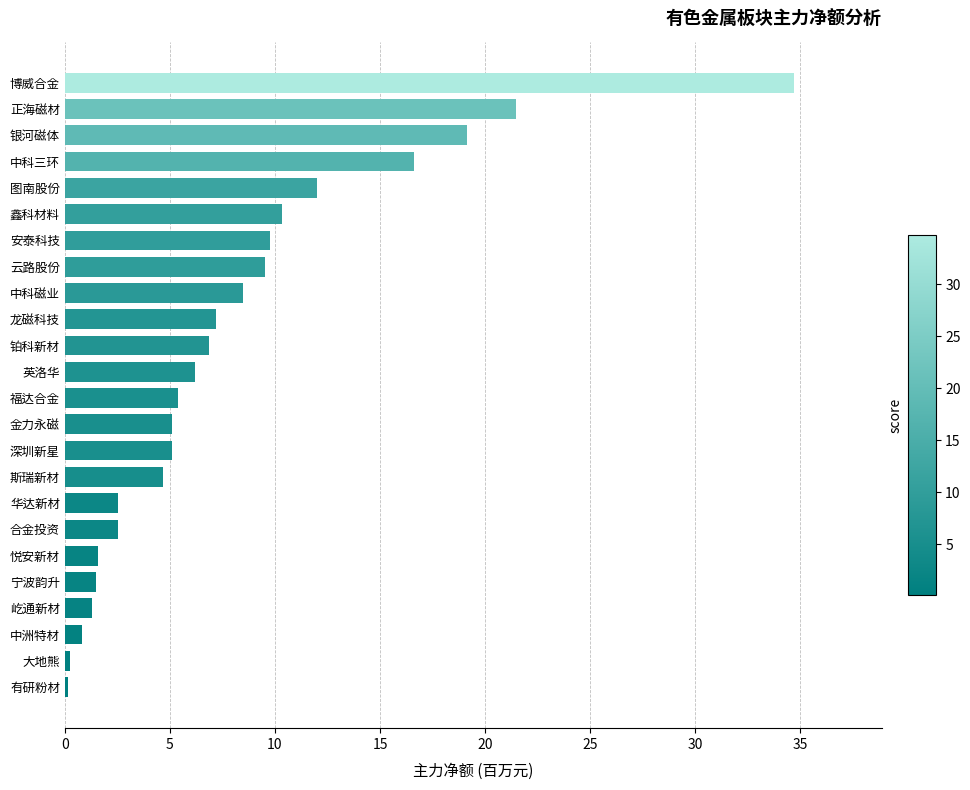

What is the average value?

8.0